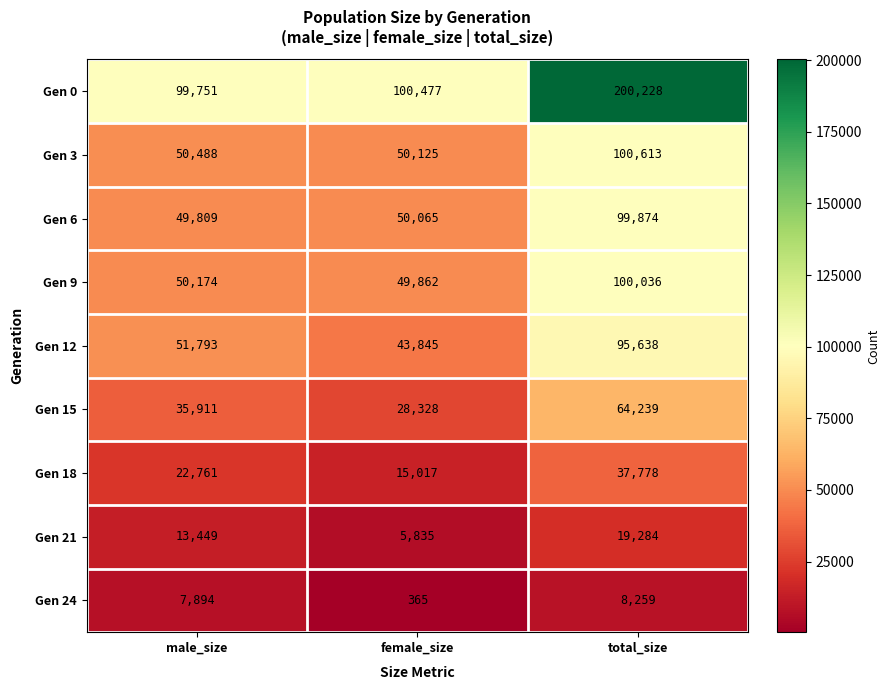

What is the difference between the Gen 12 values at female_size and male_size?

7948